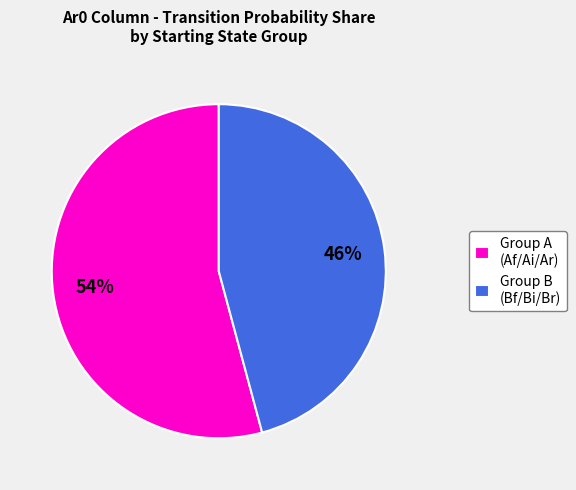

Which category has the smallest portion of the pie?

Group B (Bf/Bi/Br)